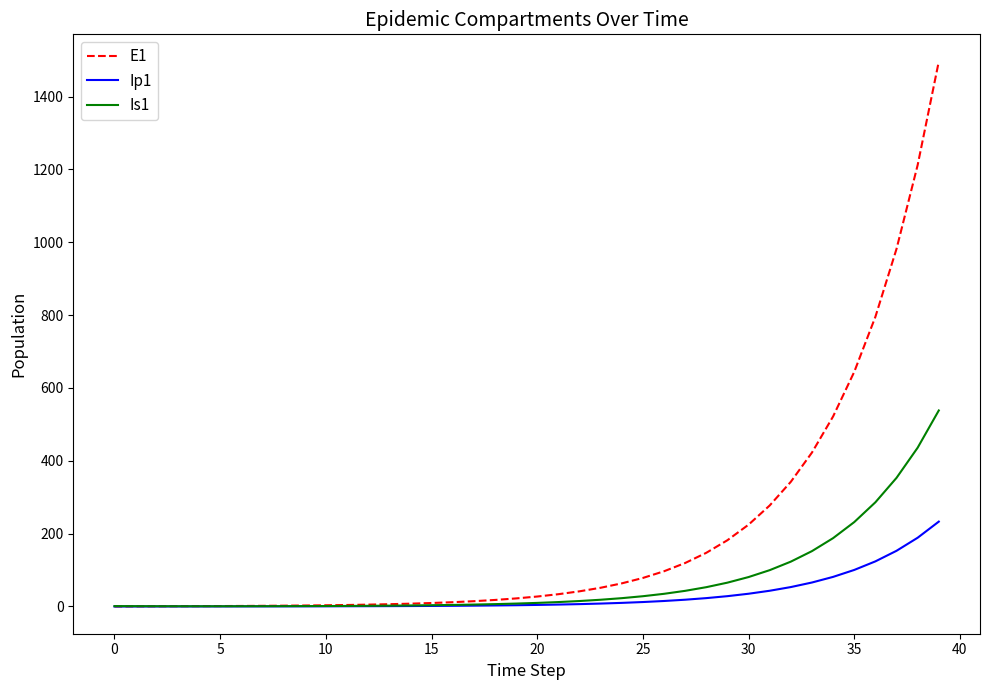

What is the maximum value shown in the chart?

1496.2